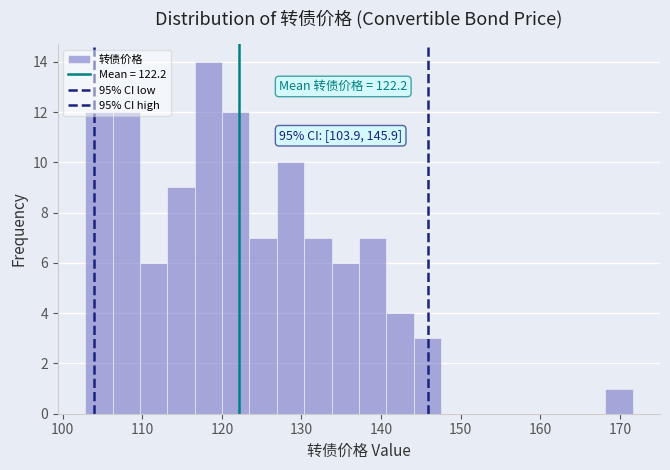

Around what value on the x-axis is the tallest bar? Give the approximate position of its centre, as read against the axis.

118